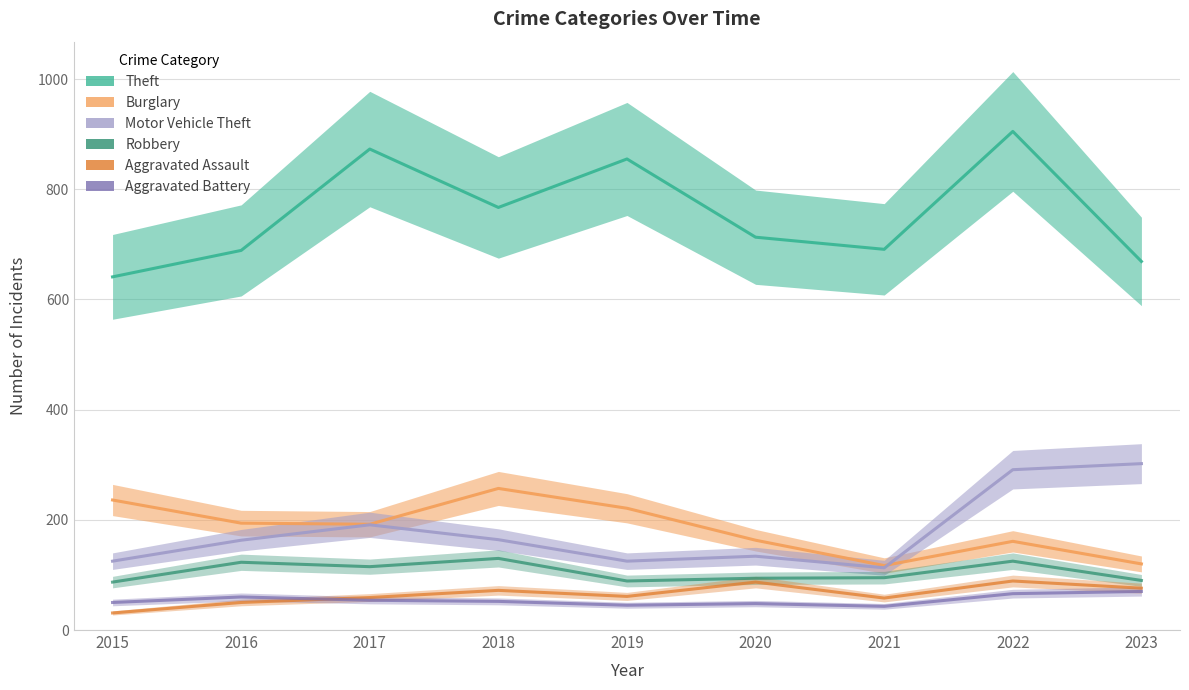

Reading right to left, transcribe all the data shown in this chart.

Theft: 2023=669	2022=905	2021=691	2020=713	2019=855	2018=767	2017=873	2016=689	2015=641
Burglary: 2023=120	2022=161	2021=117	2020=163	2019=221	2018=257	2017=192	2016=194	2015=236
Motor Vehicle Theft: 2023=302	2022=291	2021=113	2020=134	2019=125	2018=164	2017=191	2016=163	2015=125
Robbery: 2023=90	2022=125	2021=95	2020=94	2019=89	2018=130	2017=115	2016=123	2015=87
Aggravated Assault: 2023=76	2022=89	2021=58	2020=87	2019=61	2018=72	2017=59	2016=50	2015=31
Aggravated Battery: 2023=70	2022=66	2021=43	2020=48	2019=45	2018=52	2017=54	2016=60	2015=50